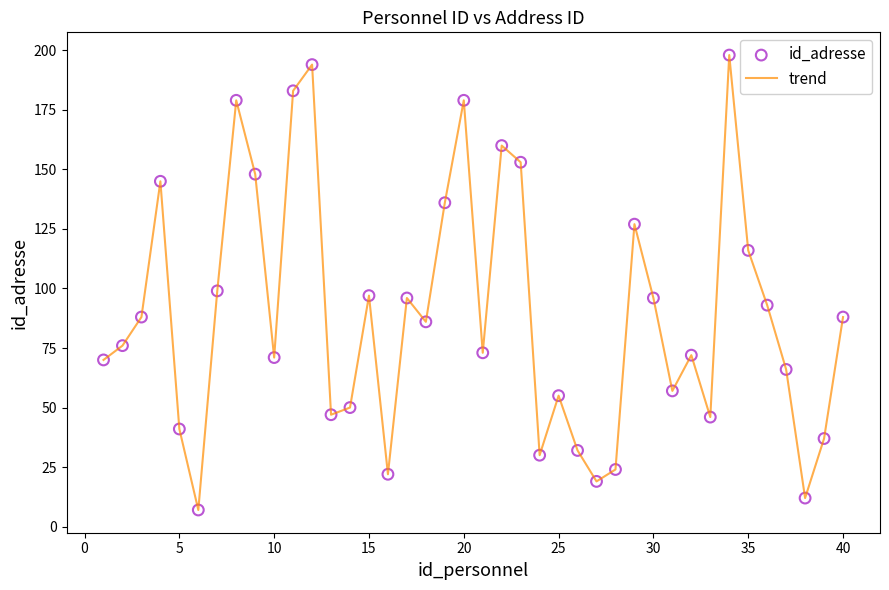

What is the minimum value shown in the chart?

7